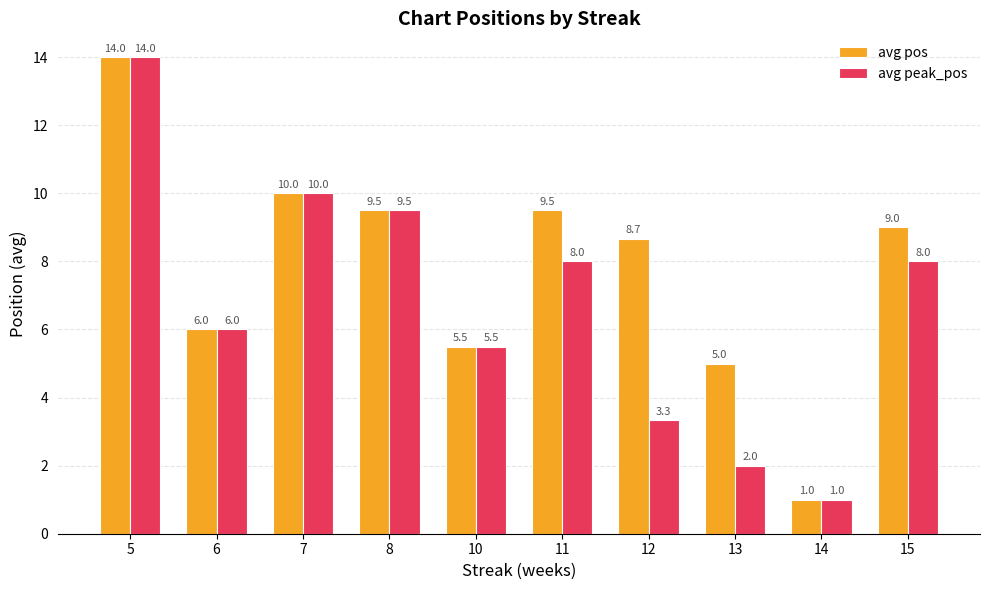

What is the approximate value of avg peak_pos at 15?

8.0